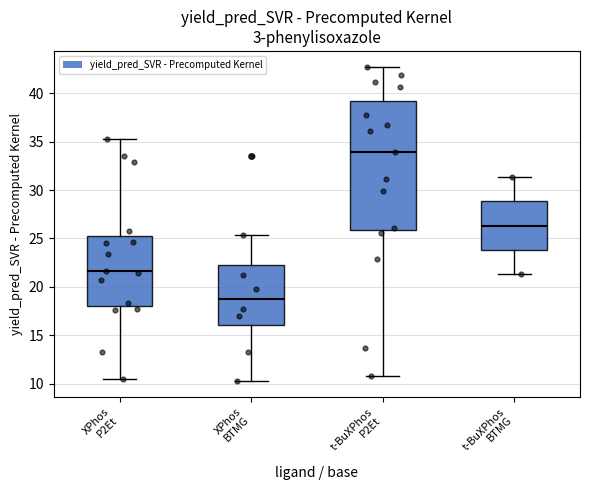

Reading left to right, read every box against the y-axis: the position of its median line, the range the box covers, and the ends of its whiskers. The values are not printed on the chart, so give them approximately, as read against the axis.

XPhos P2Et: median 21.5, box 18.0 to 25.0, whiskers 10.5 to 35.5
XPhos BTMG: median 18.5, box 16.0 to 22.5, whiskers 10.0 to 25.5
t-BuXPhos P2Et: median 34.0, box 26.0 to 39.0, whiskers 11.0 to 42.5
t-BuXPhos BTMG: median 26.5, box 24.0 to 29.0, whiskers 21.5 to 31.5